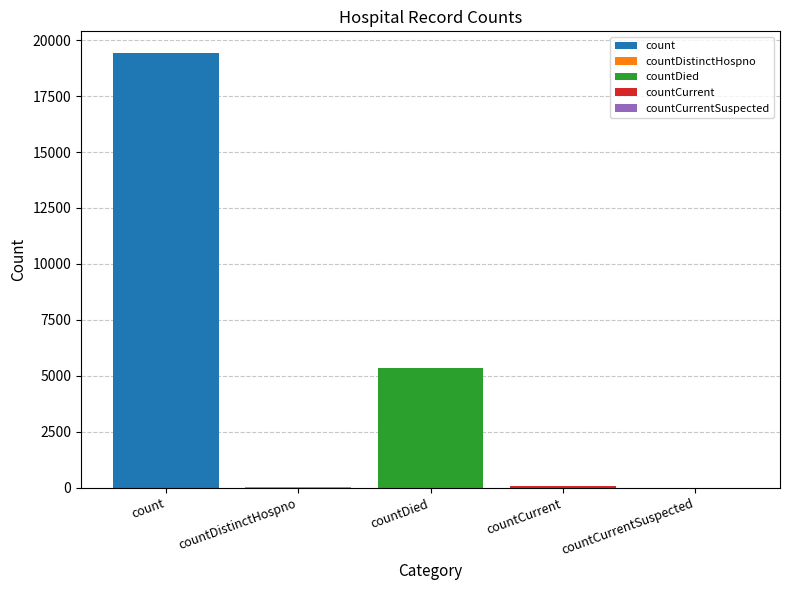

What is the highest value of the countDied series?

5357